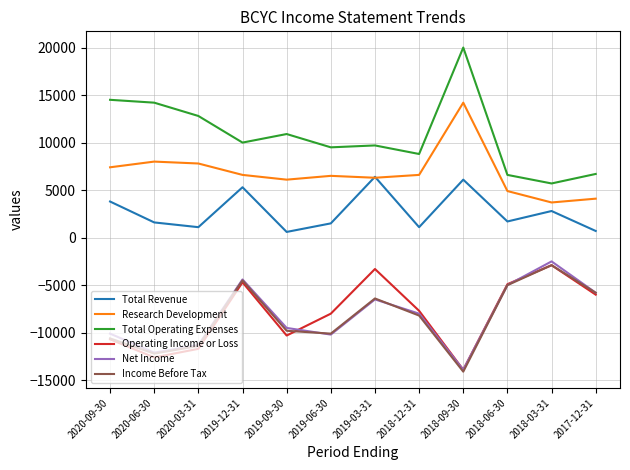

What is the lowest value of the Total Revenue series?

600